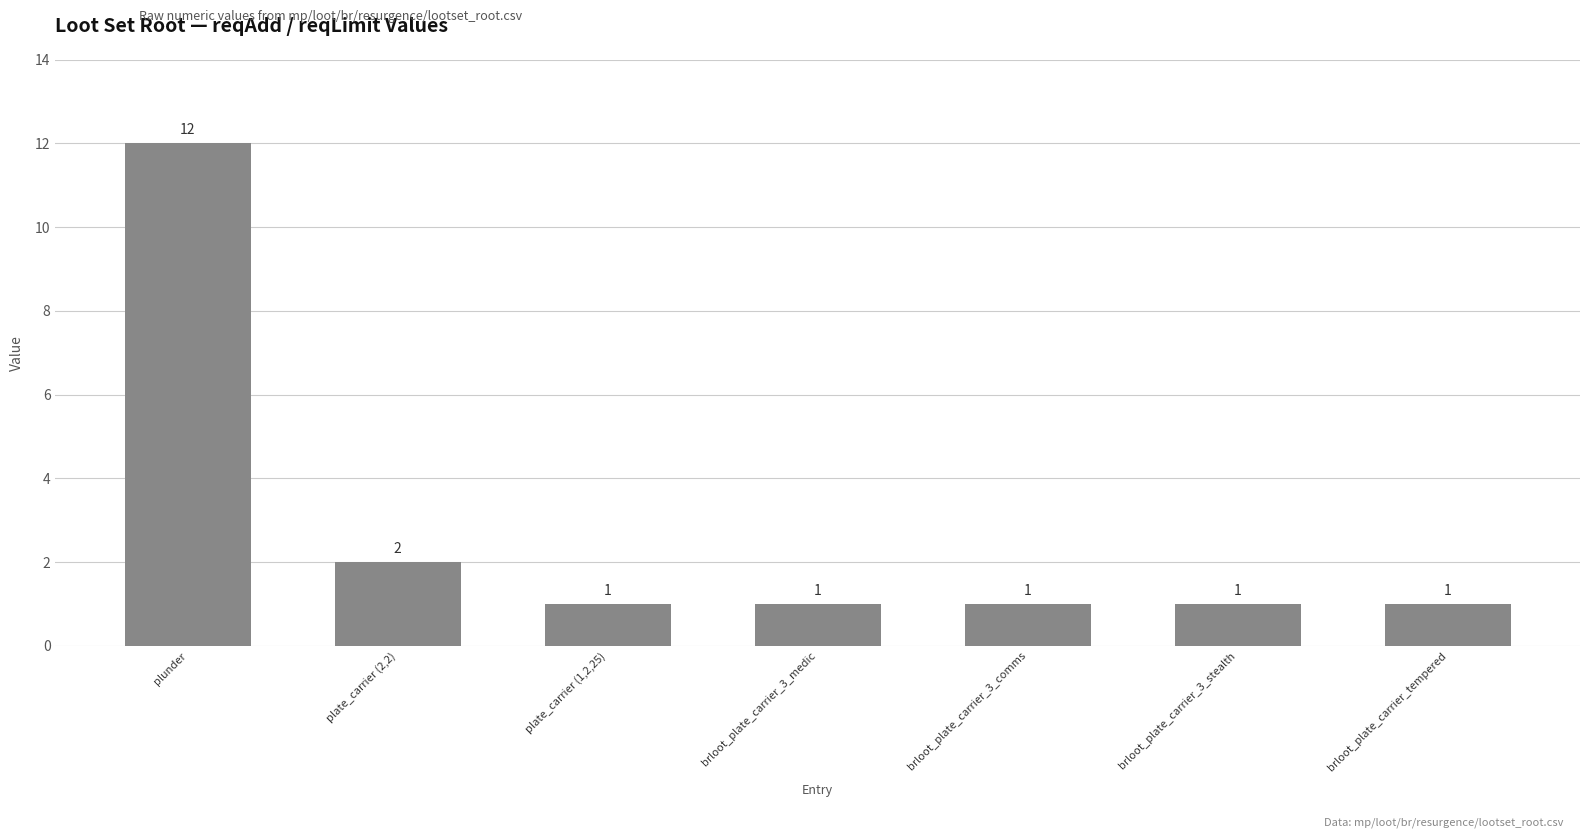

What is the value of the 3rd bar from the left?

1